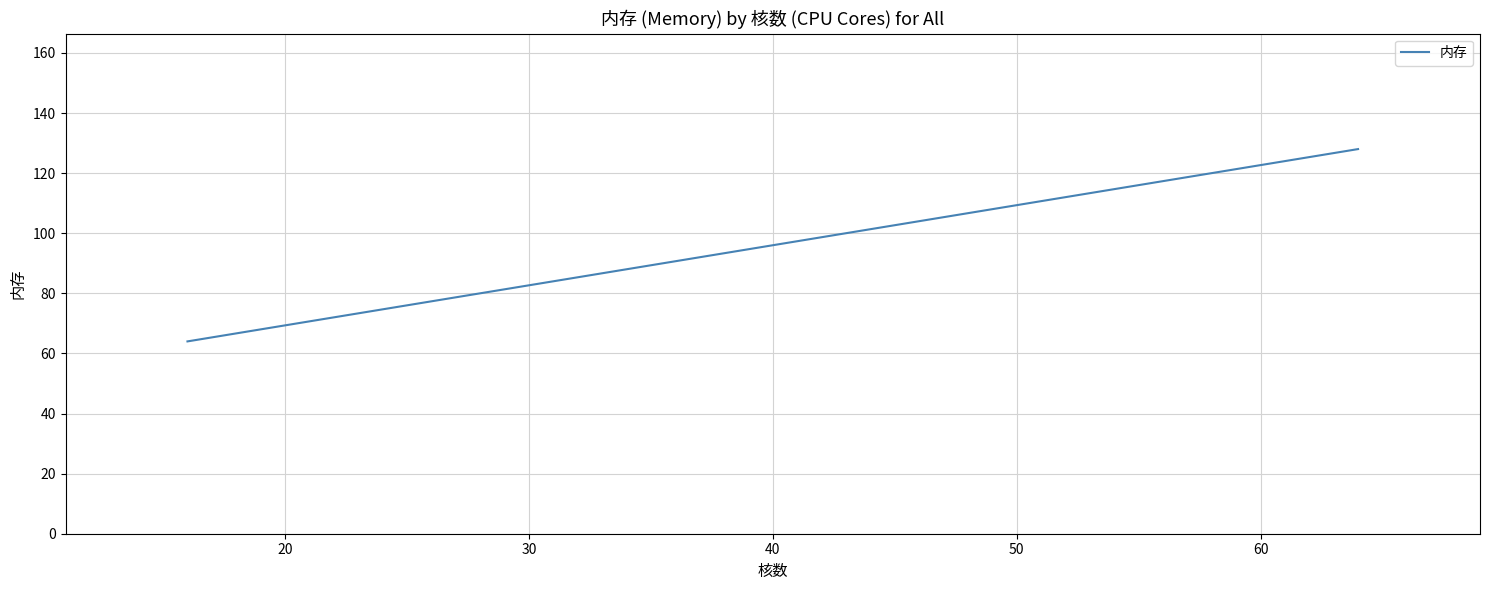

True or false: the data shows 21 at 20.

False